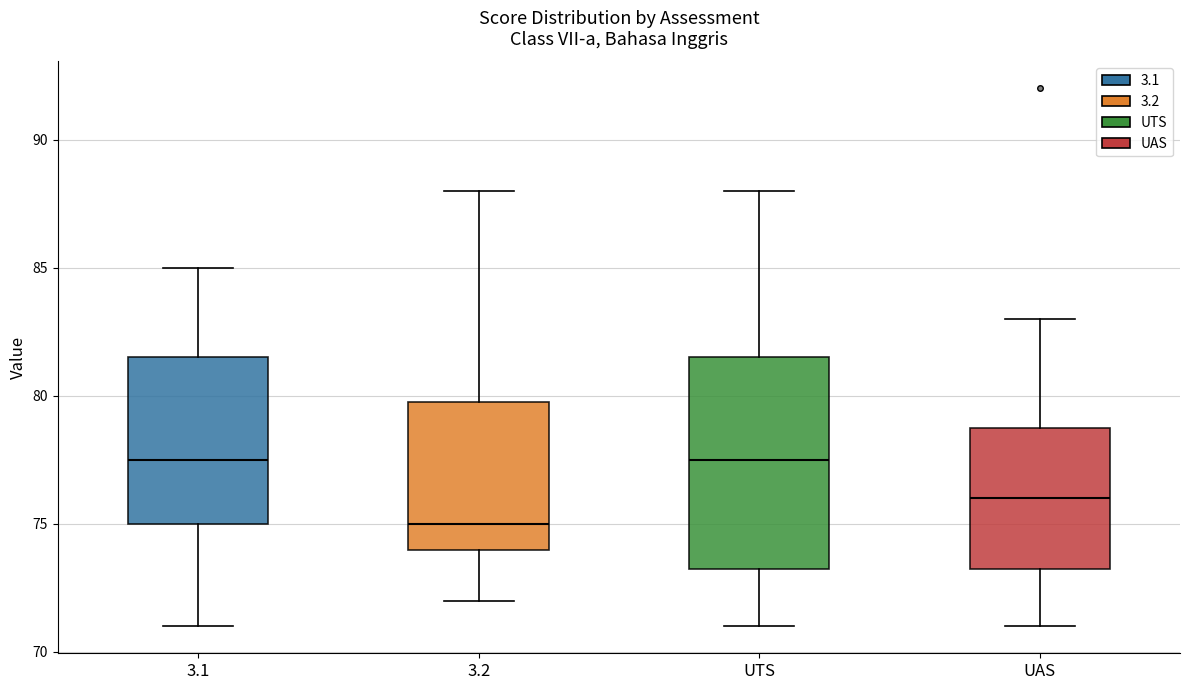

Comparing the boxes themselves (not the whiskers), which one is the tallest?

UTS